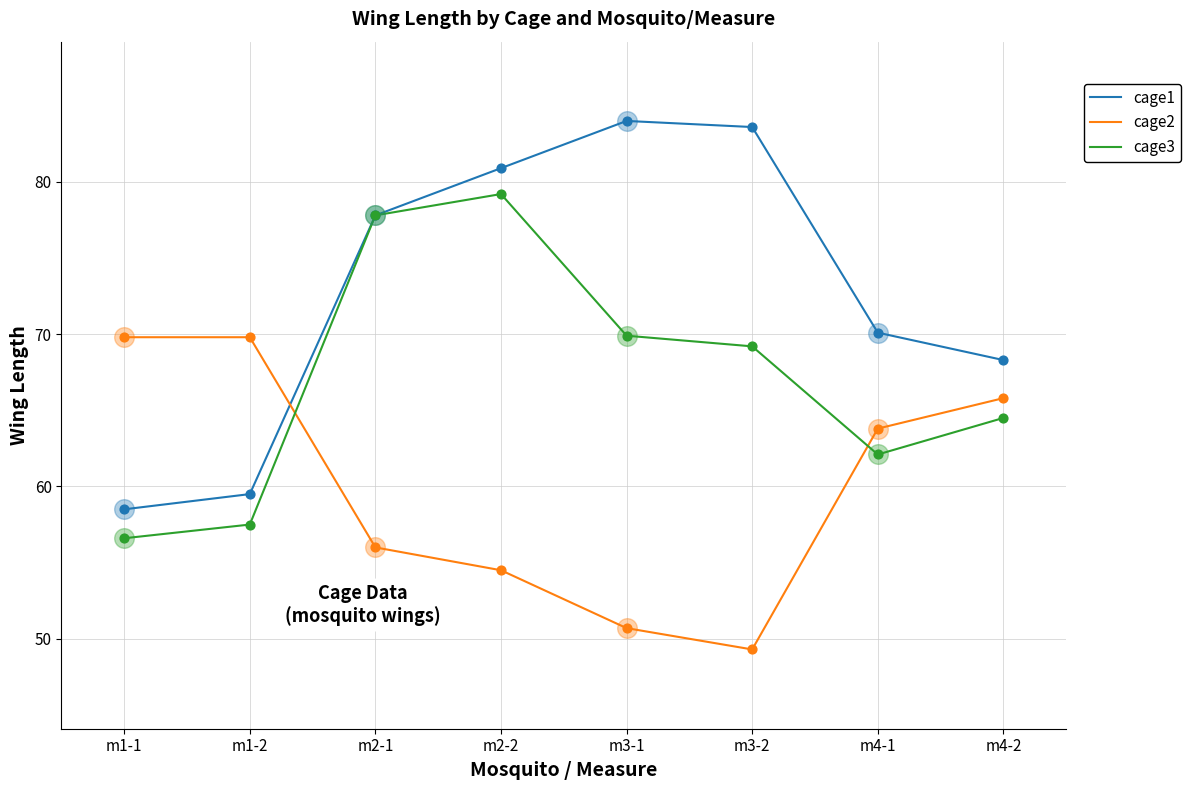

Which series has the widest spread of values?

cage1